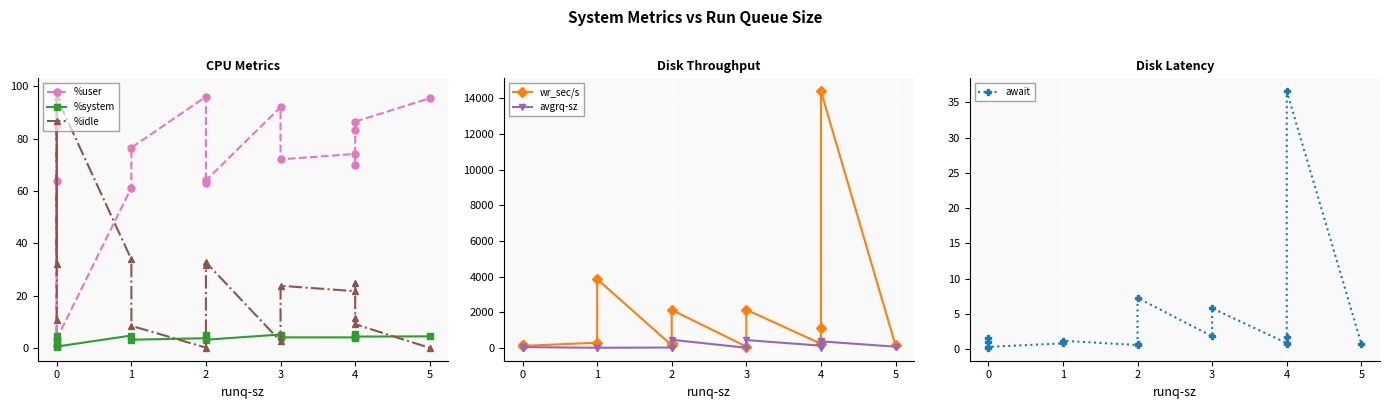

True or false: %user and await cross at least once.

False